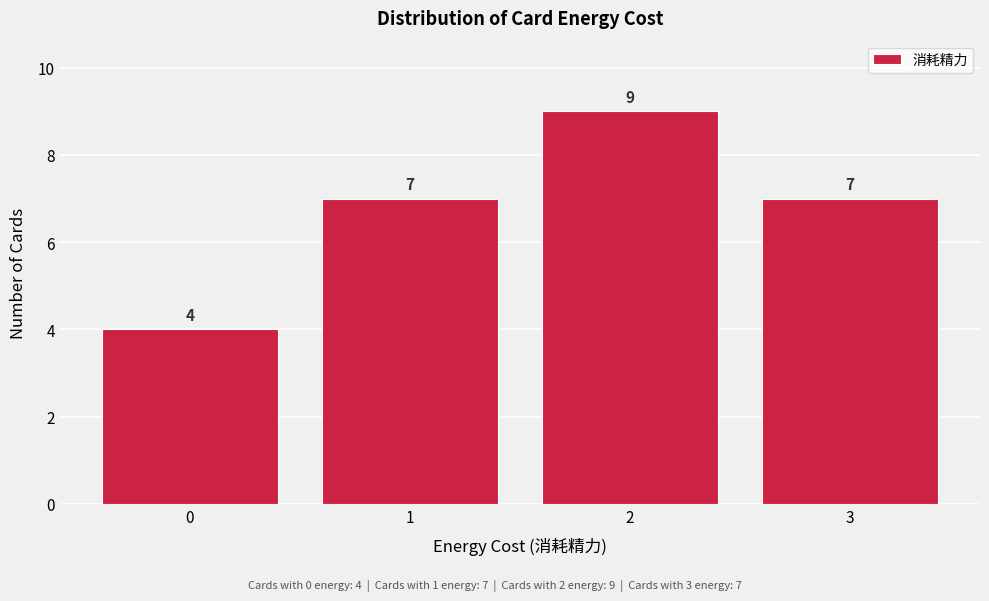

Reading right to left, list all the values displayed in this chart.

7	9	7	4